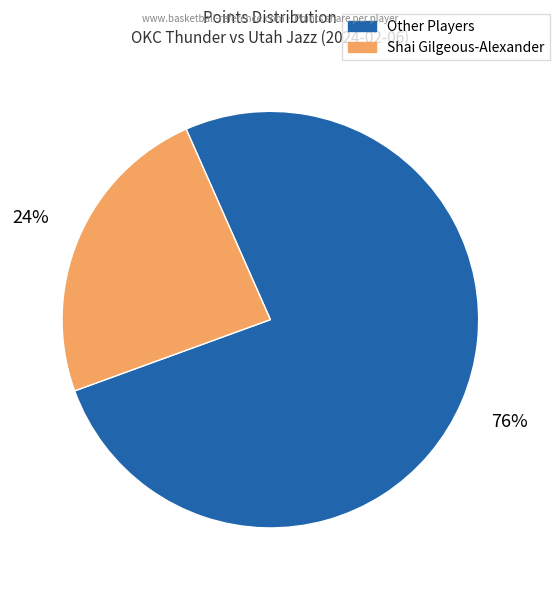

What is the majority slice?

Other Players